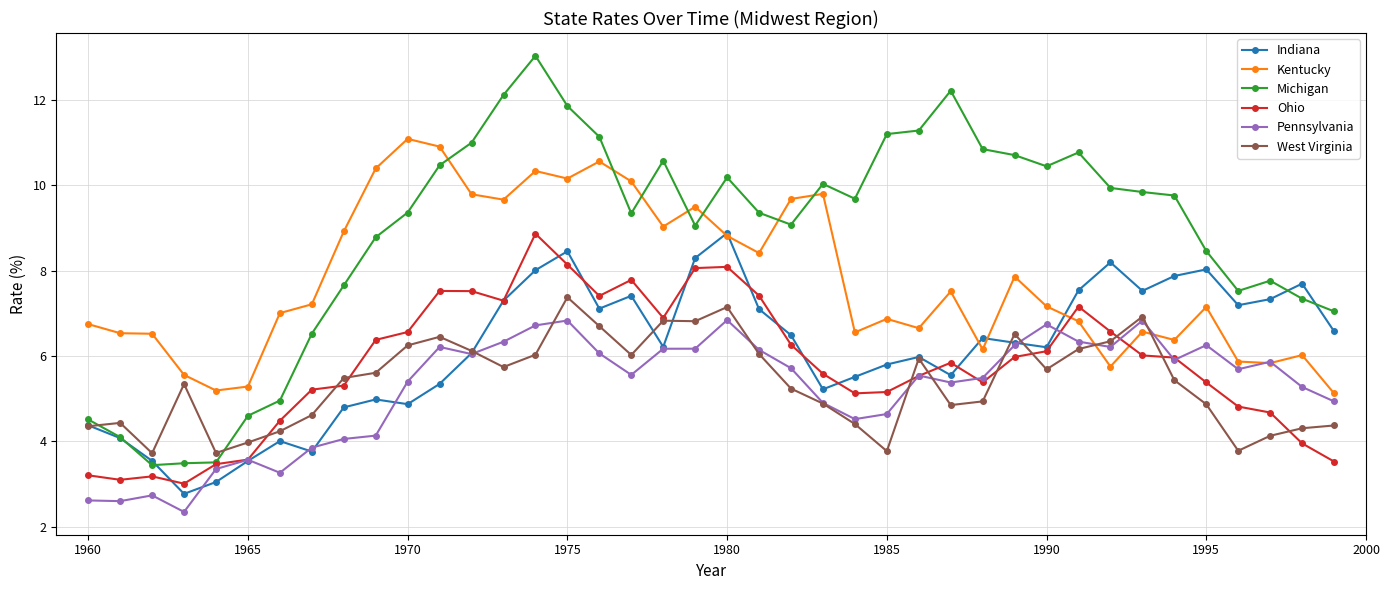

True or false: Ohio and Kentucky intersect in this chart.

True